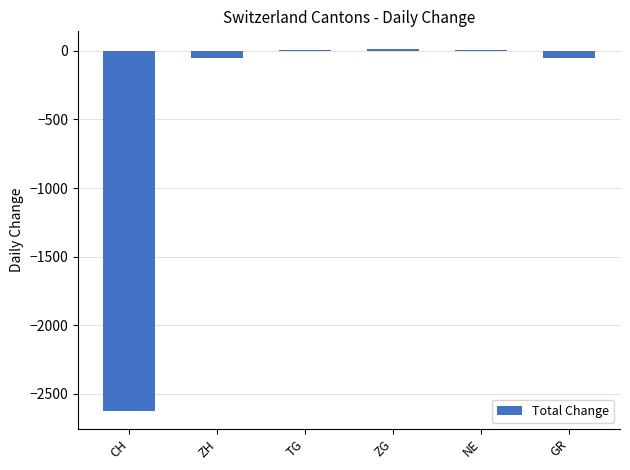

What is the sum of all values?

-2704